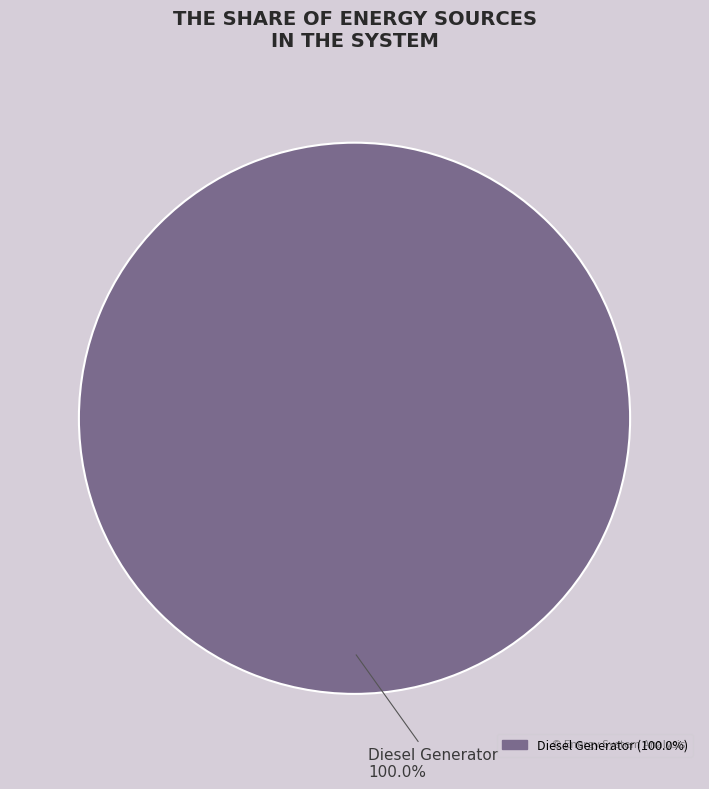

How many segments does this pie chart have?

1